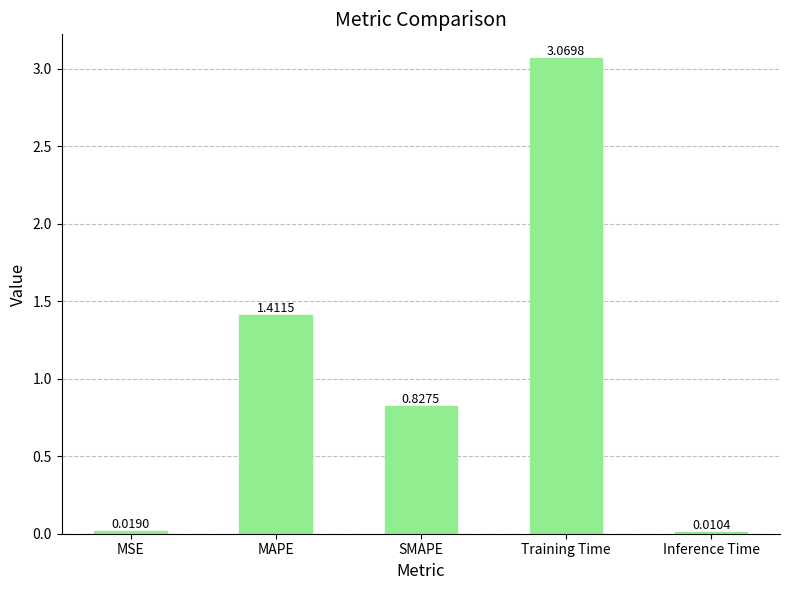

Rank the categories by value from lowest to highest.

Inference Time, MSE, SMAPE, MAPE, Training Time